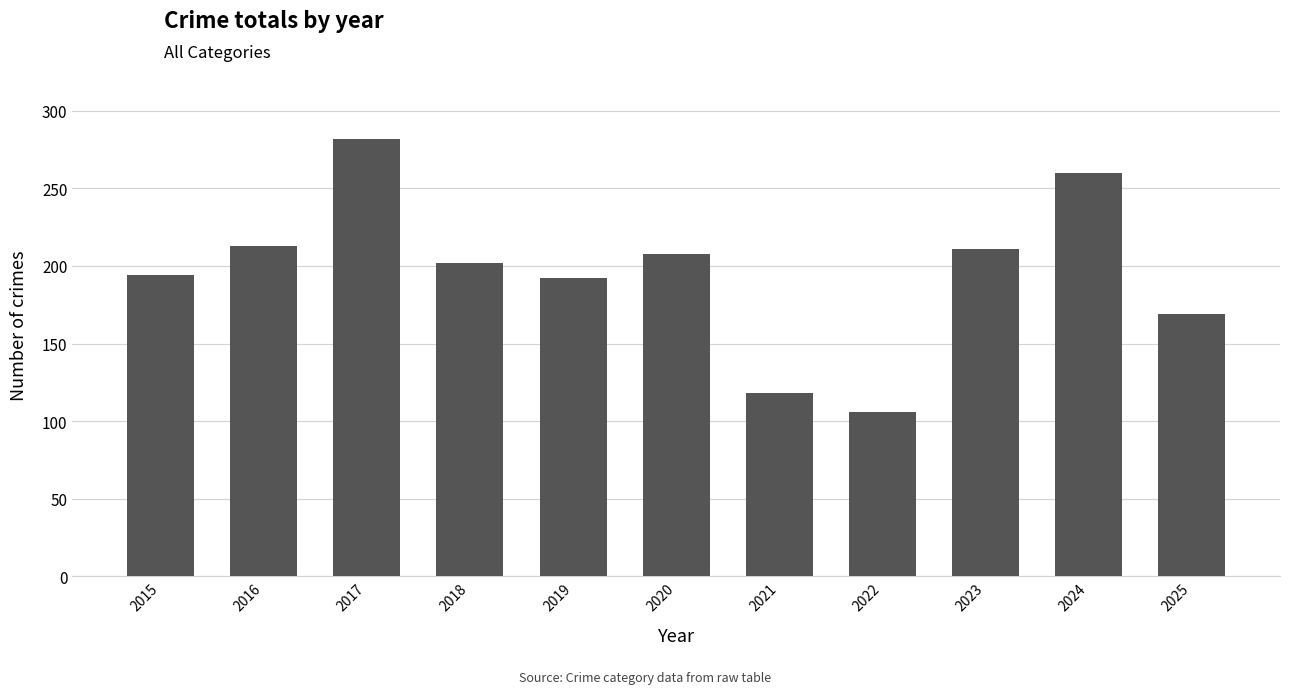

Is it true that the value at 2017 is 282?

True